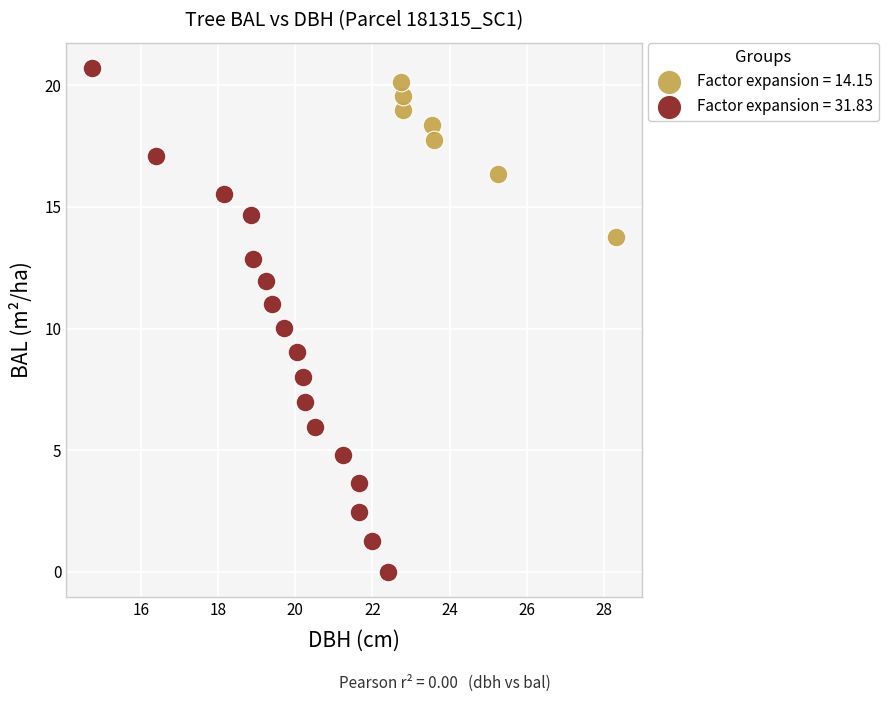

Which series has the largest Y range (max minus min)?

Factor expansion = 31.83